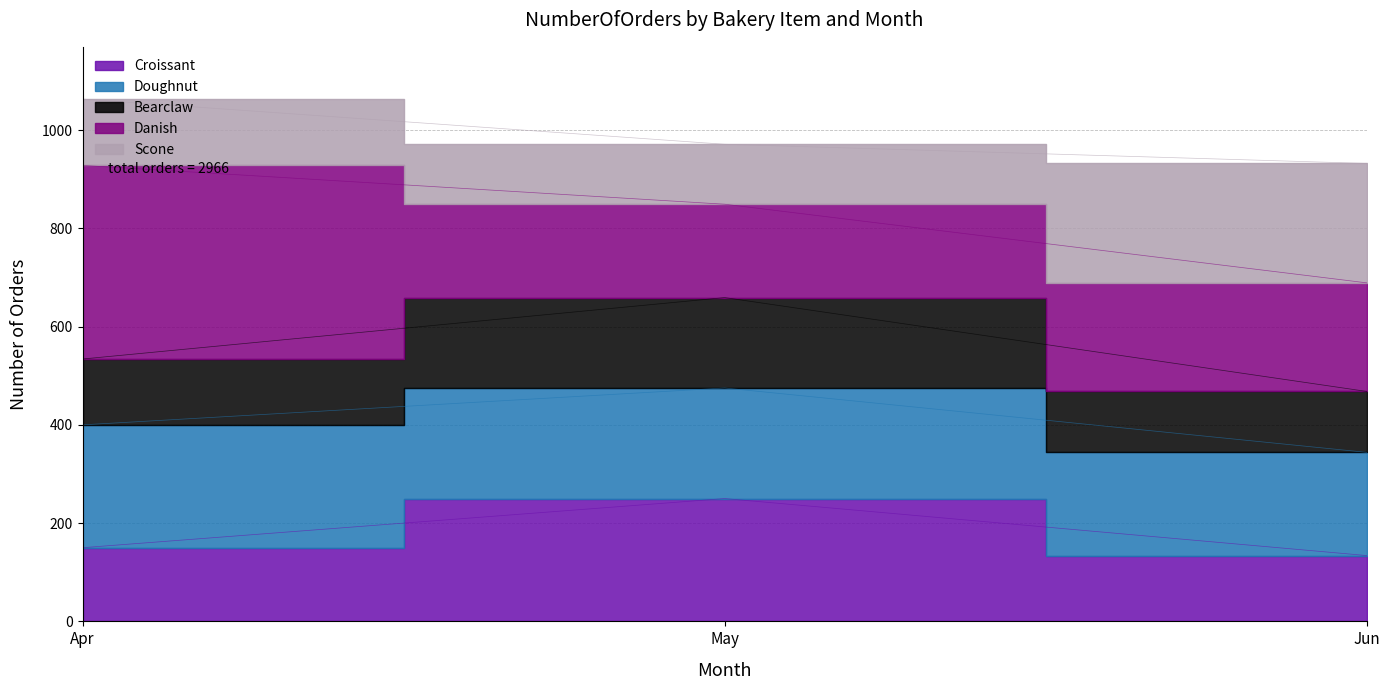

What is the difference between the Croissant values at May and Apr?

100